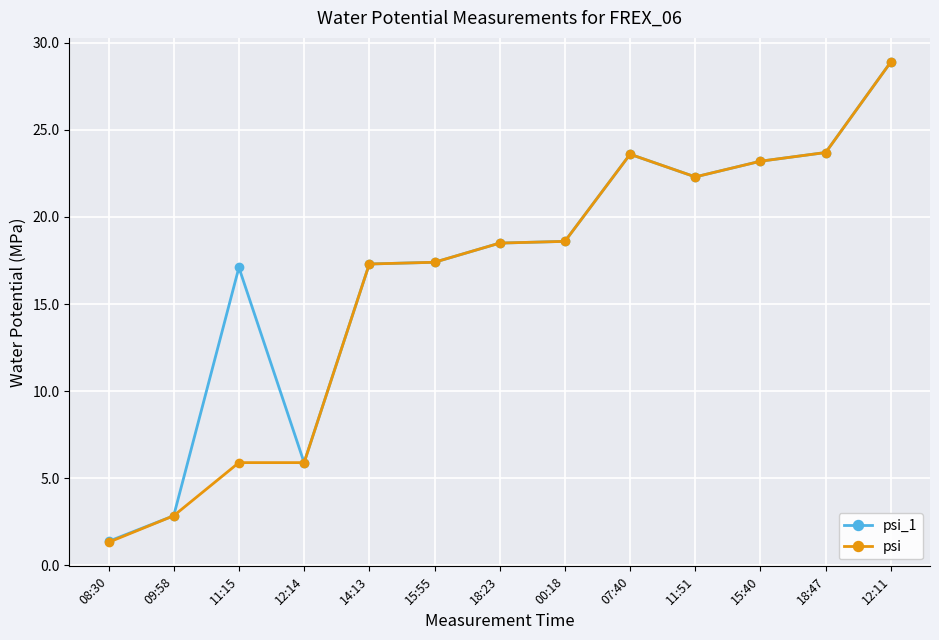

At which label does psi first exceed 18?

18:23